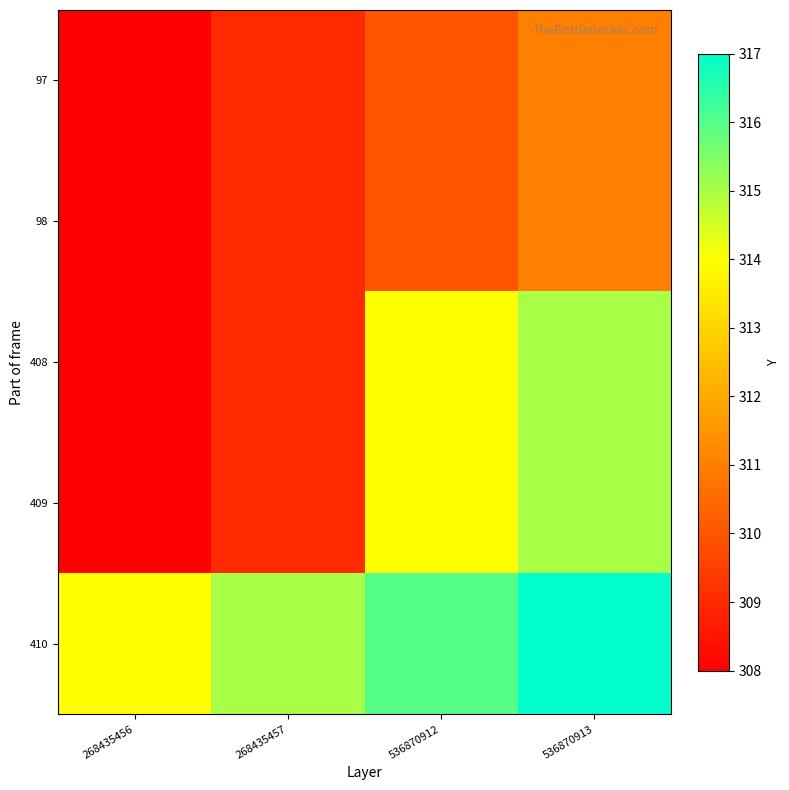

Which category has the lowest value across all series?

268435456